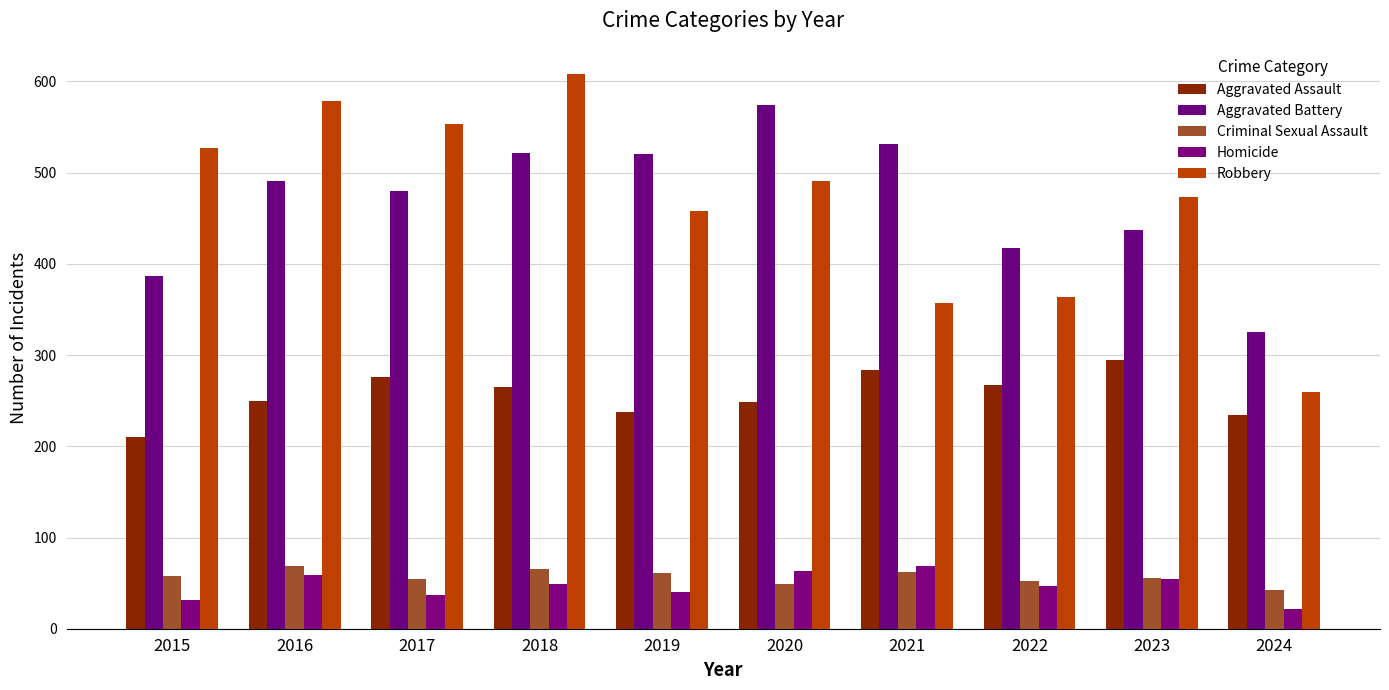

Rank the series at 2021 from highest to lowest value.

Aggravated Battery, Robbery, Aggravated Assault, Homicide, Criminal Sexual Assault